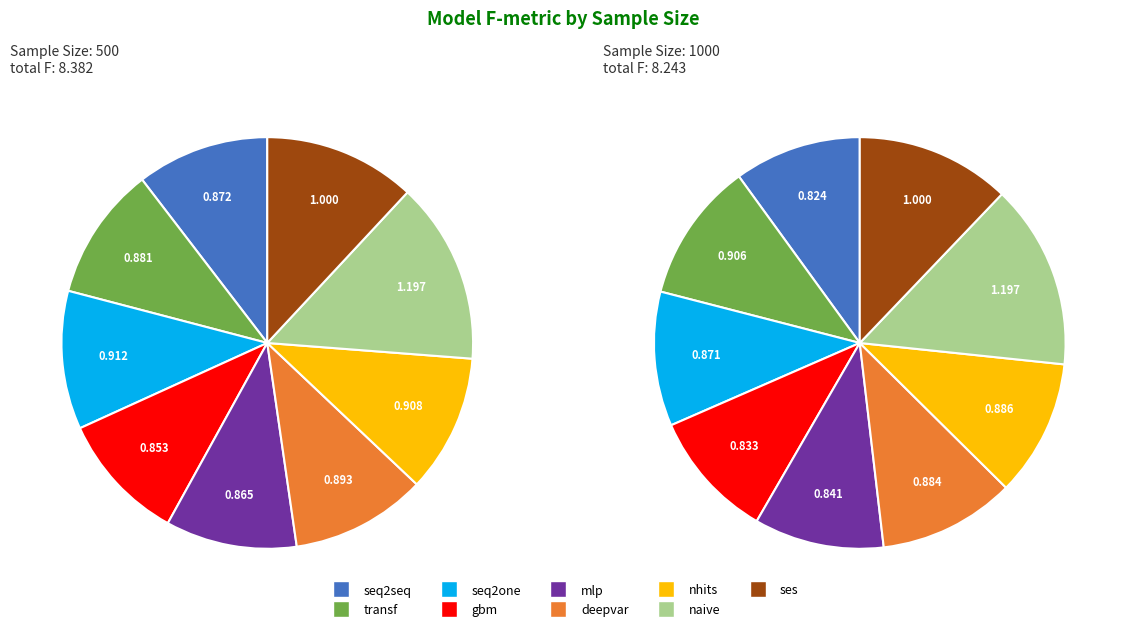

Which slice is the smallest?

gbm